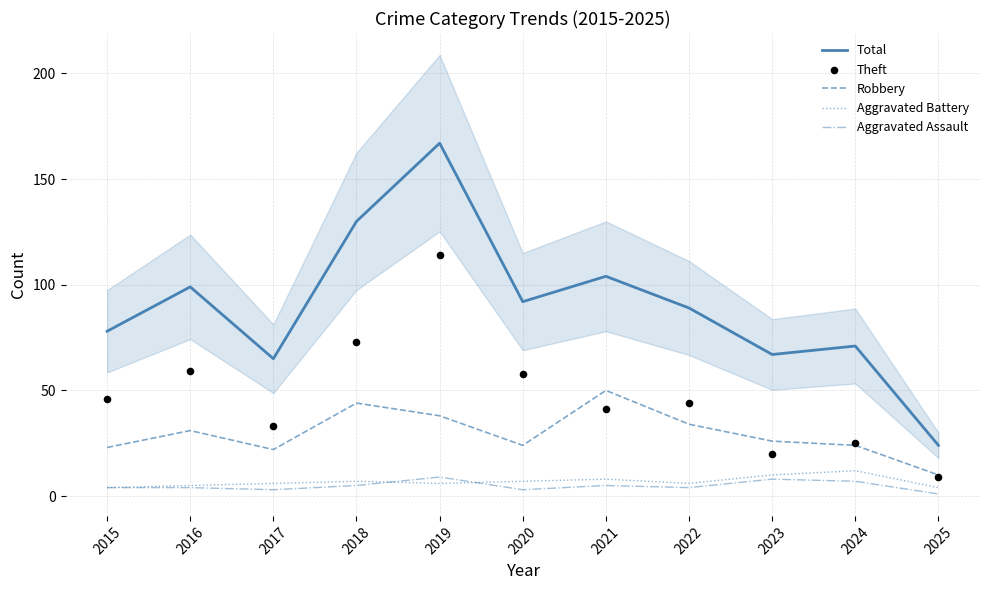

At which category is the sum across all series the highest?

2019